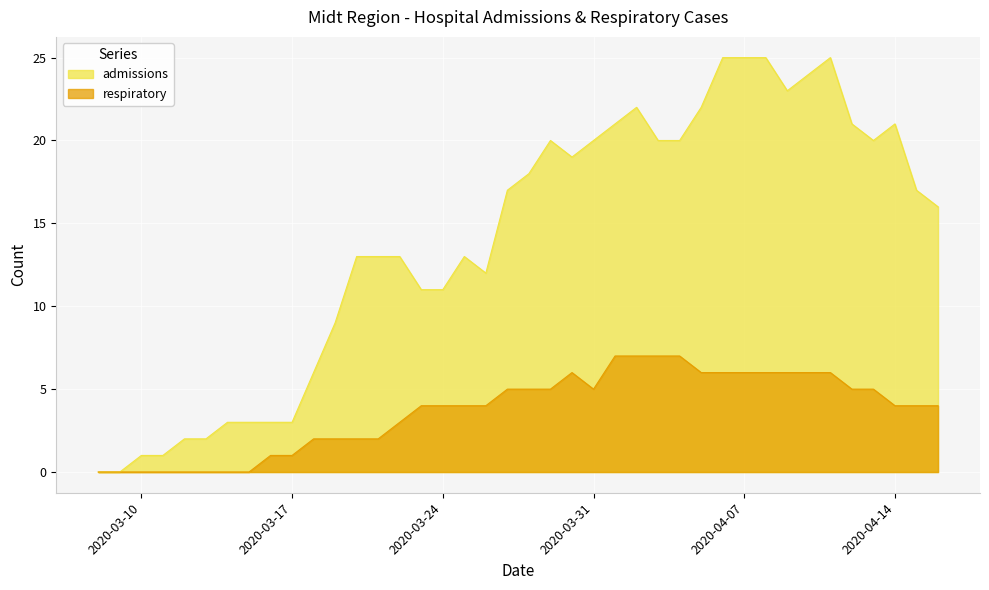

What are all the series names shown in the legend?

admissions, respiratory